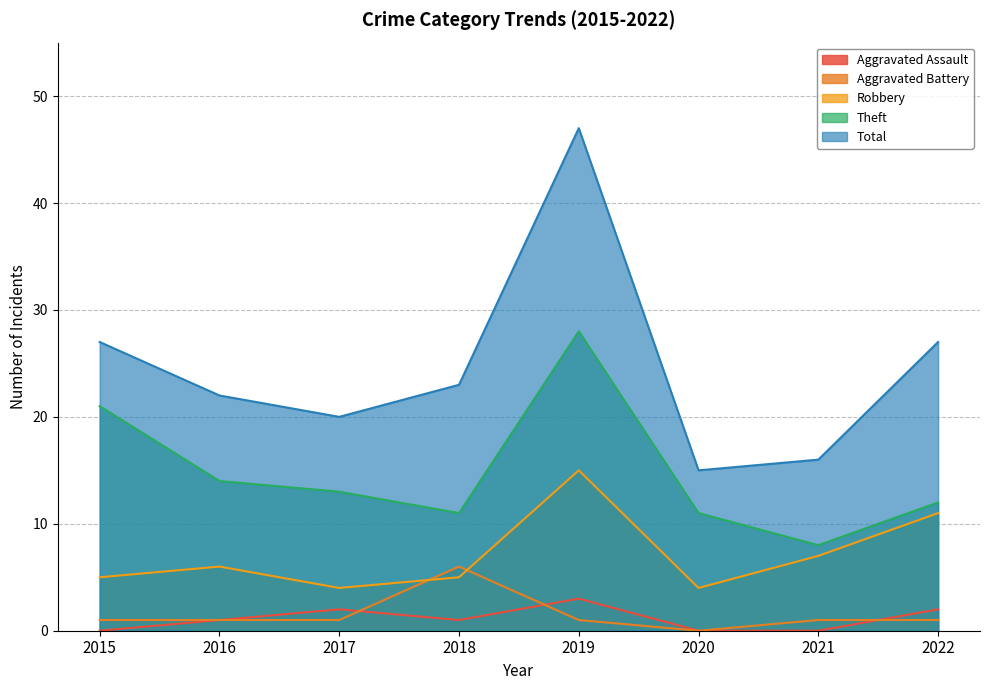

Which series has the largest range (max minus min)?

Total